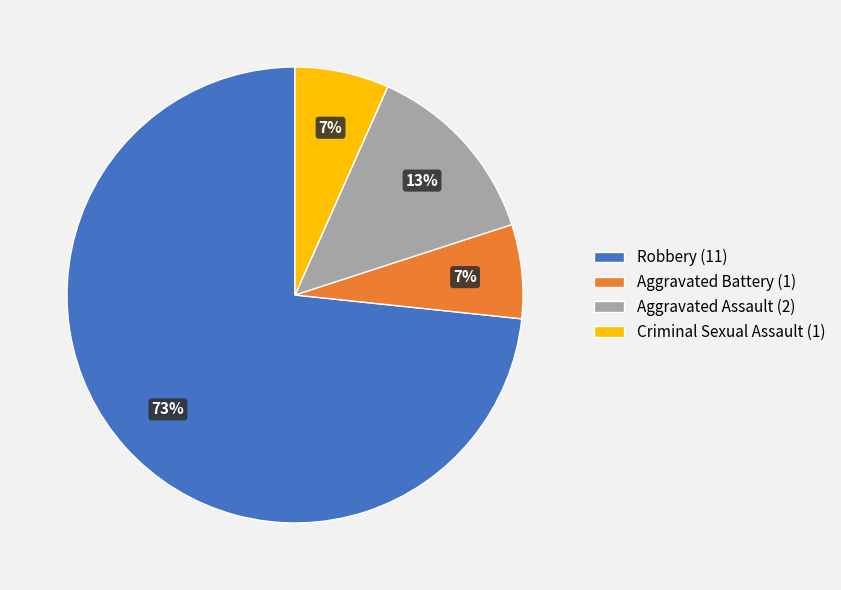

To the nearest percent, what portion does Aggravated Battery represent?

7%